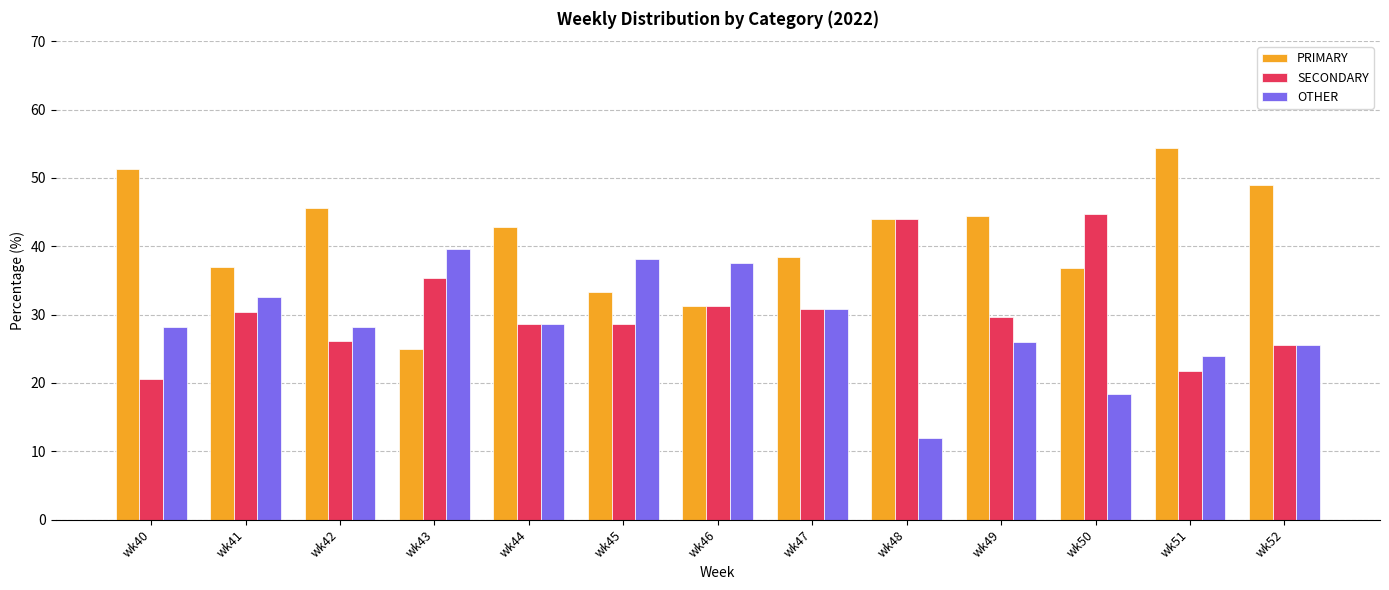

Count the number of categories in the chart.

13